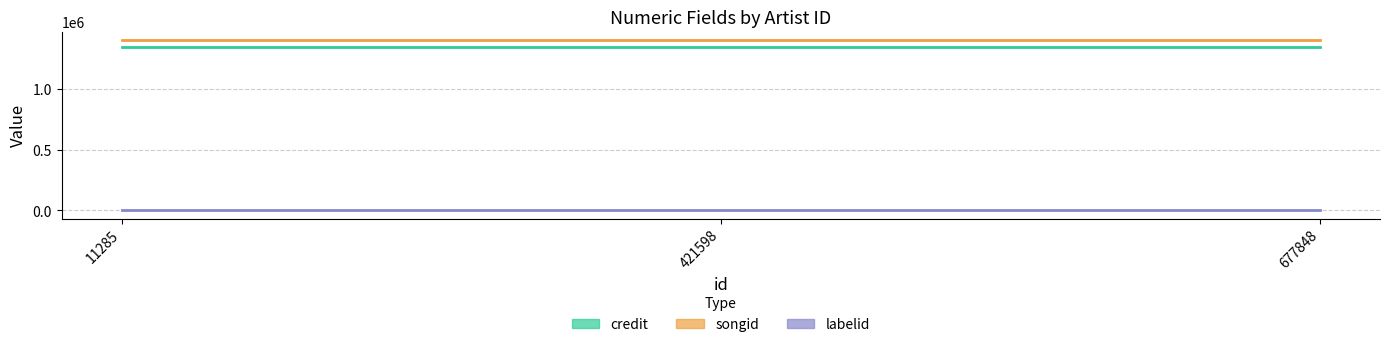

True or false: songid has a value of 1400990 at 421598.

True